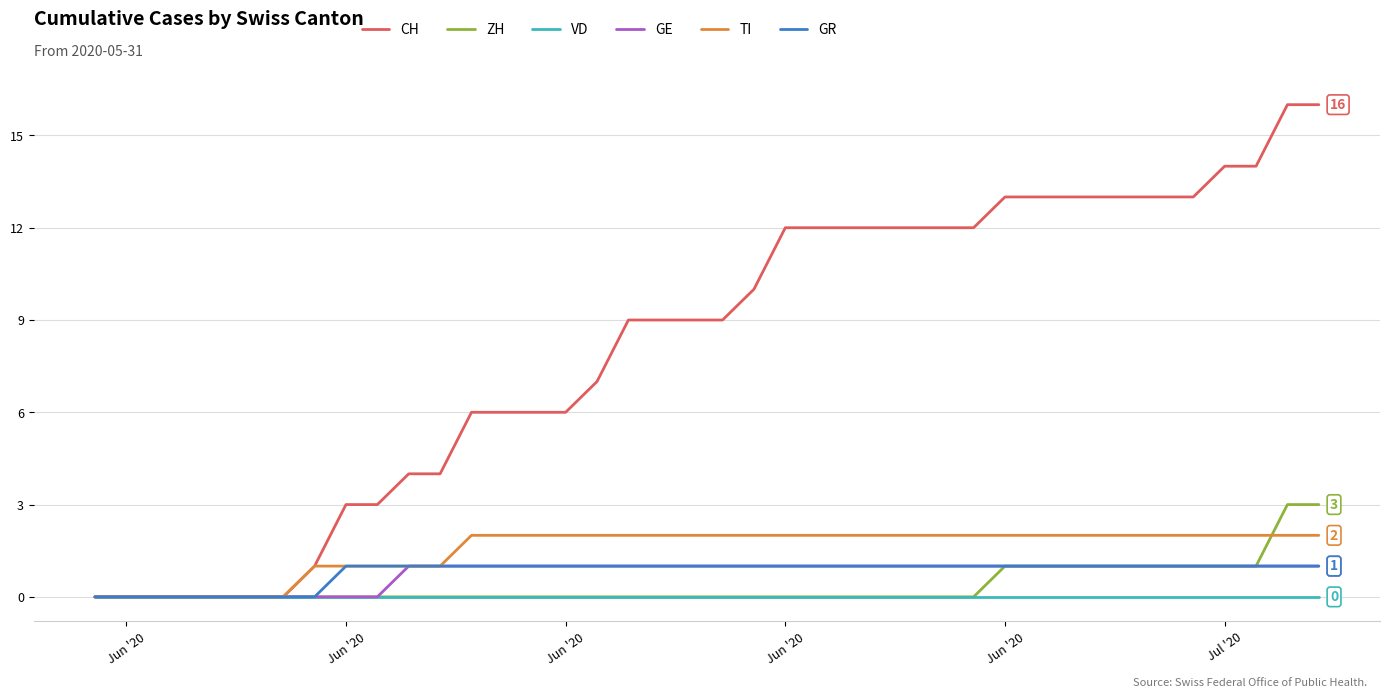

Which series has the largest total across all categories?

CH